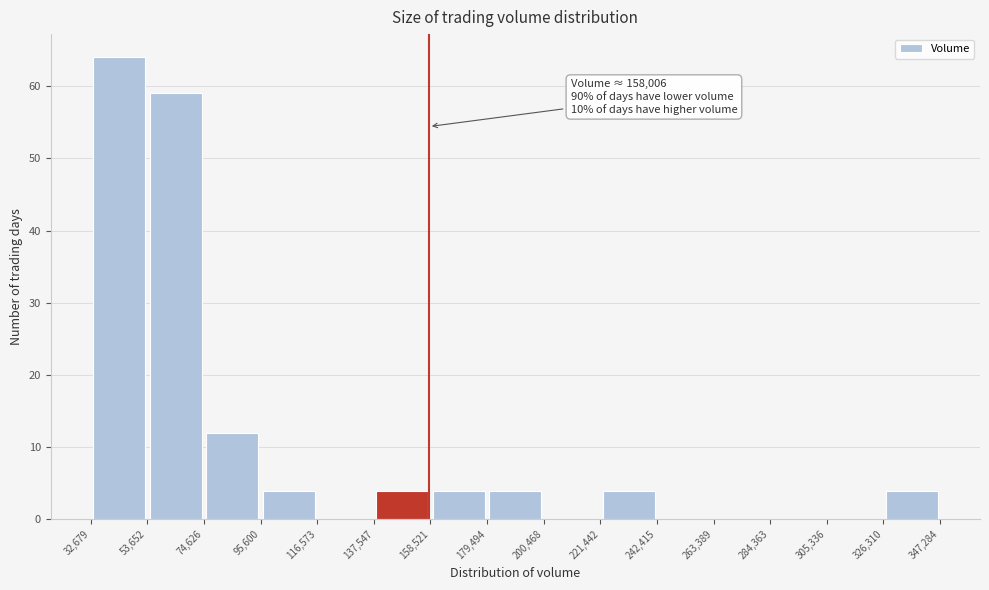

Which range on the x-axis has the tallest bar?

32,679 to 53,652